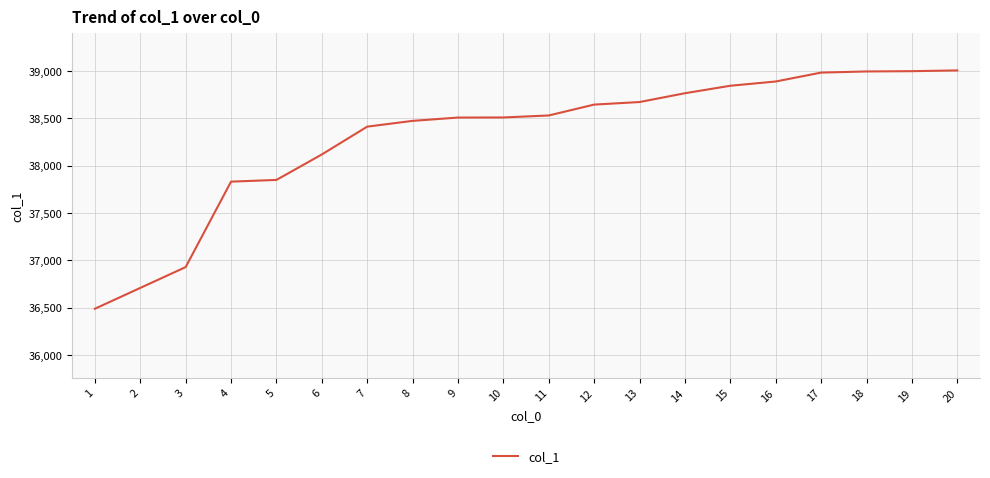

Which has a higher value, 12 or 18?

18